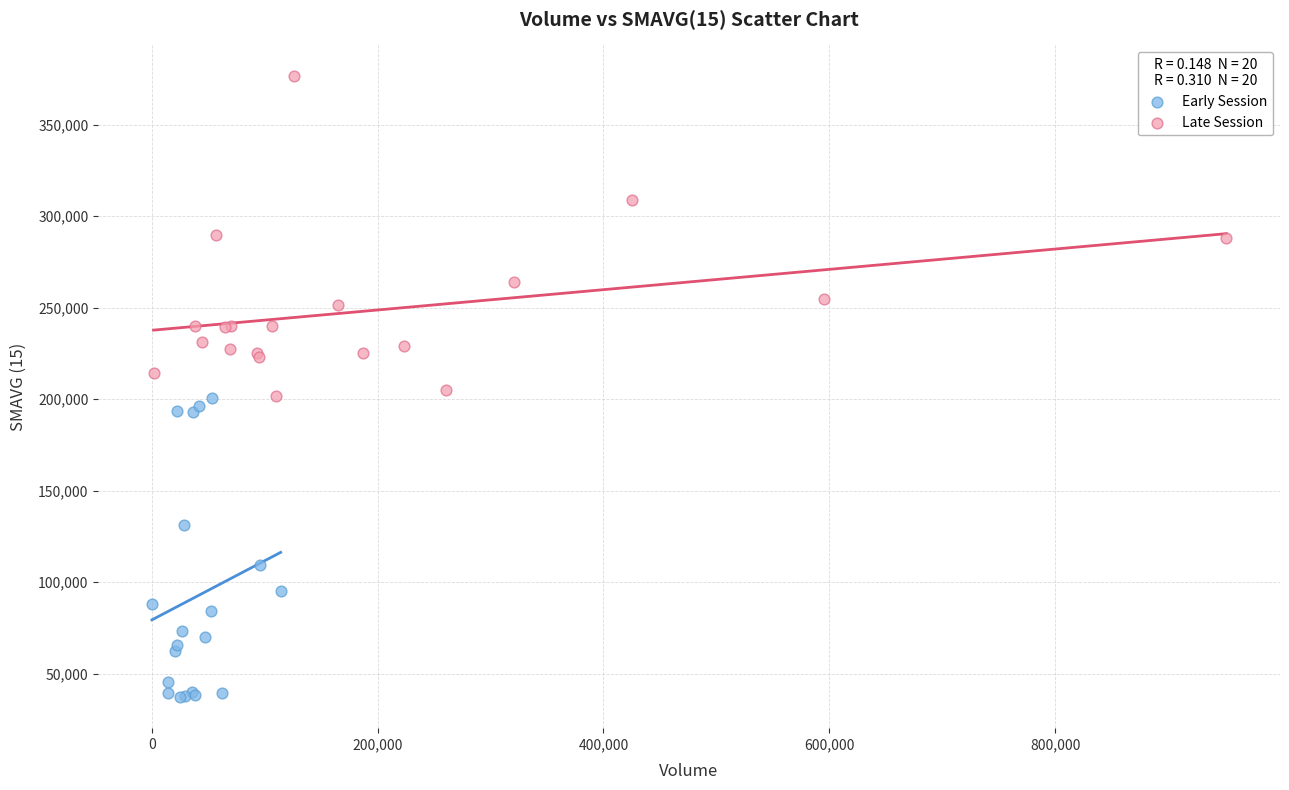

What are all the series names shown in the legend?

Early Session, Late Session